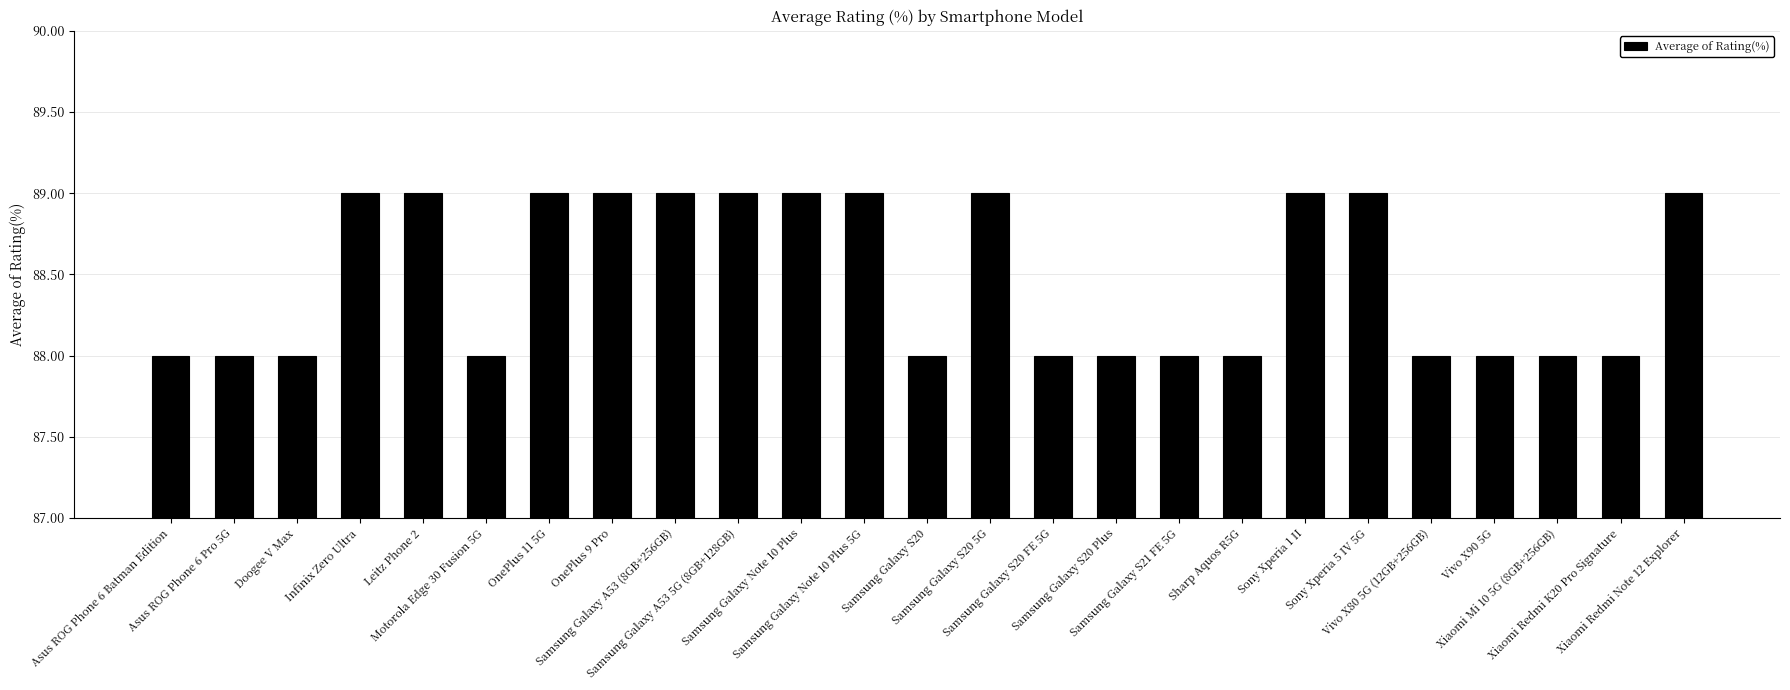

Reading left to right, list all the values displayed in this chart.

88	88	88	89	89	88	89	89	89	89	89	89	88	89	88	88	88	88	89	89	88	88	88	88	89